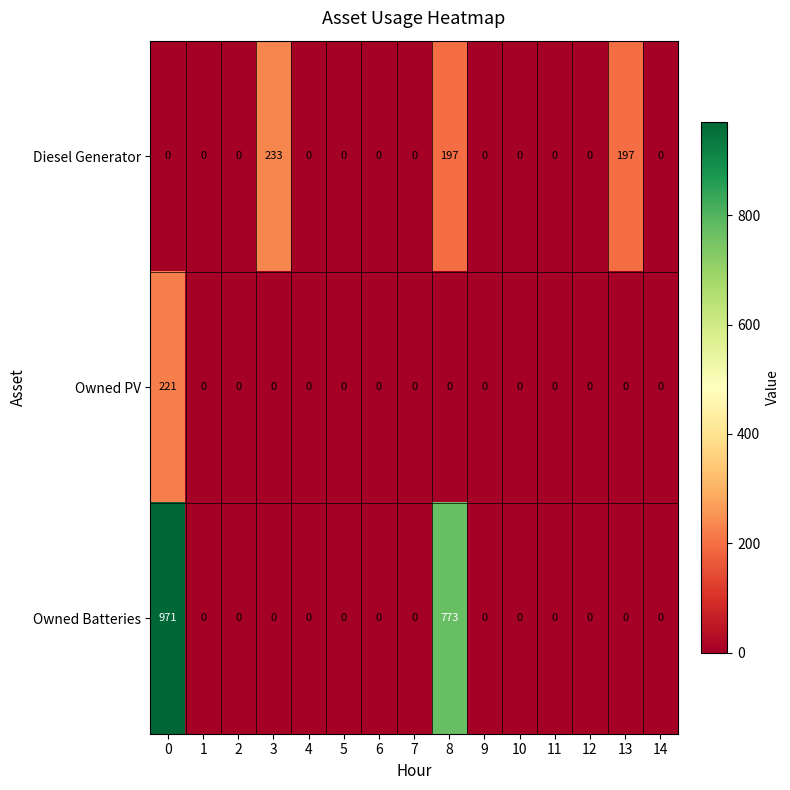

True or false: Owned Batteries has a value of -388 at 12.

False